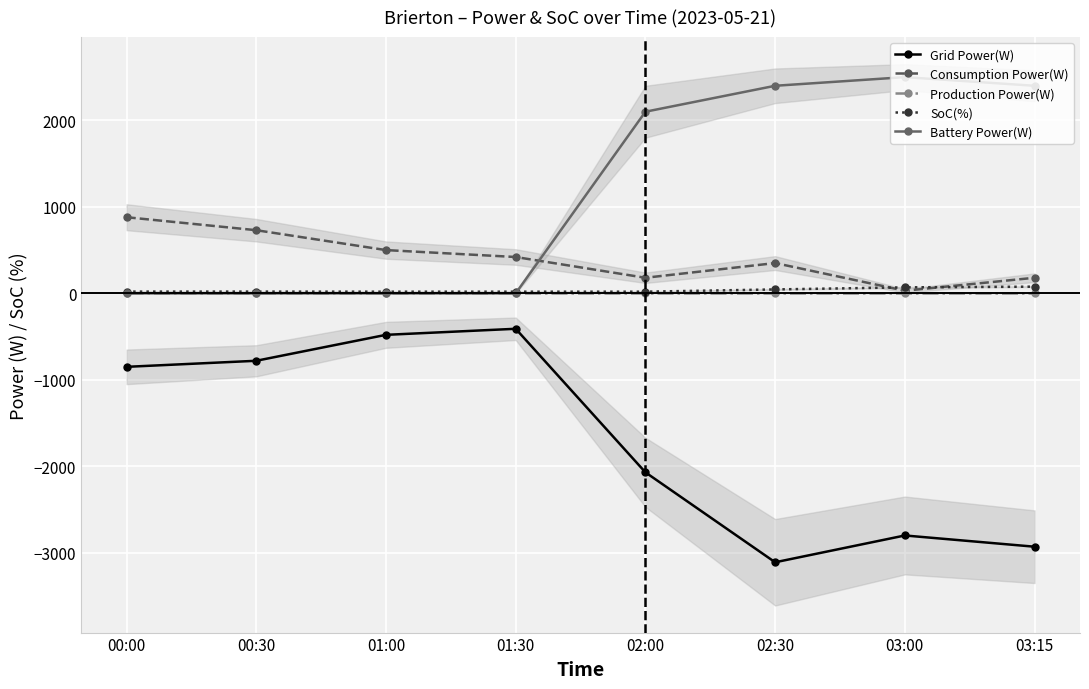

What is the label of the 8th point from the right?

00:00